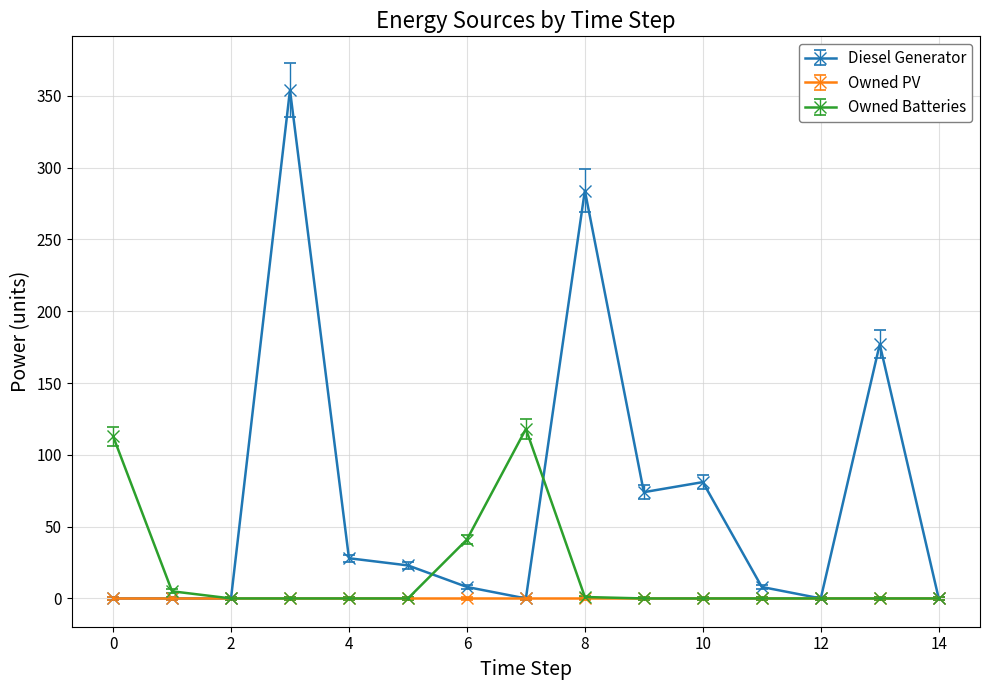

Rank the series by their average value, from lowest to highest.

Owned PV, Owned Batteries, Diesel Generator